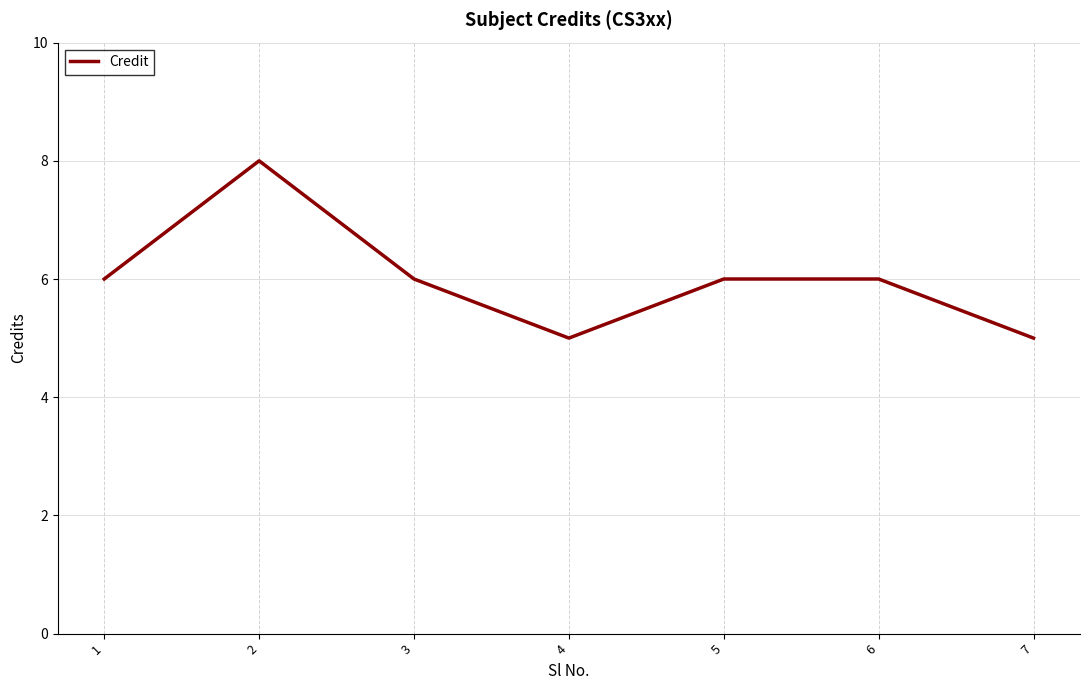

Does the chart display data point markers on the line(s)?

No